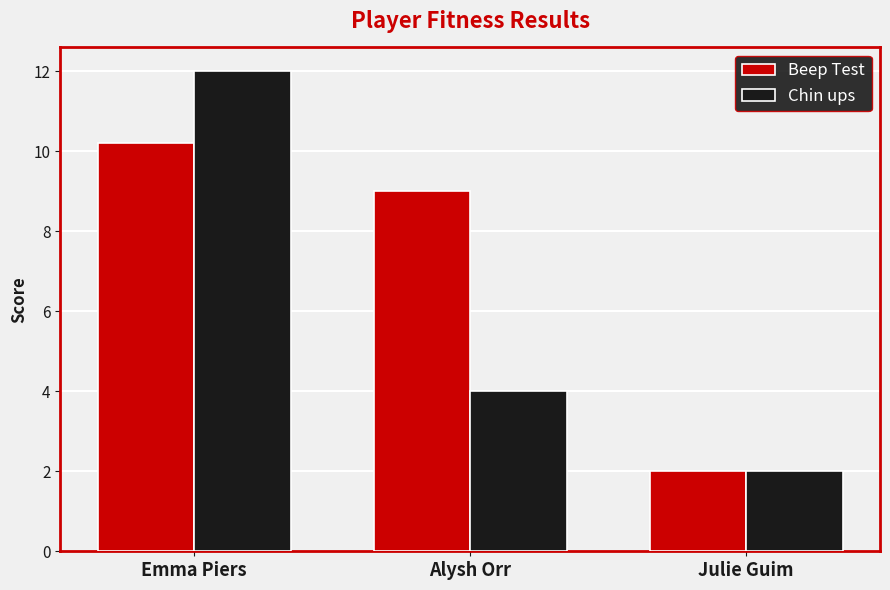

How many series are shown in this chart?

2